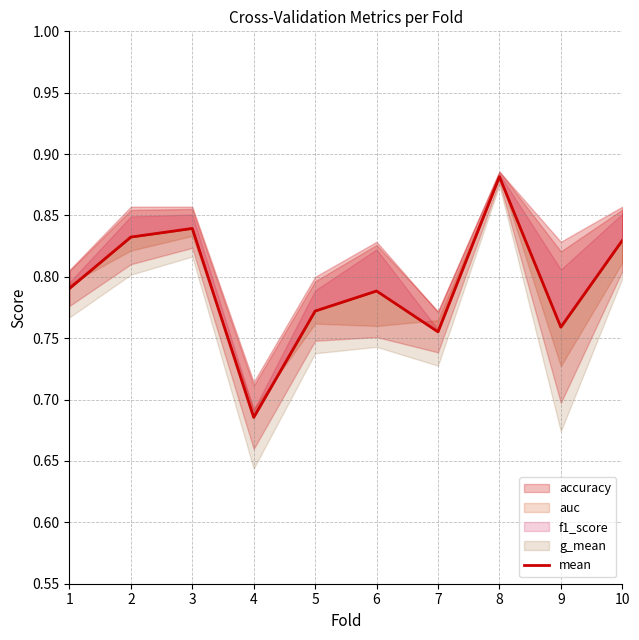

True or false: the data has more than 0 interior local peaks.

True